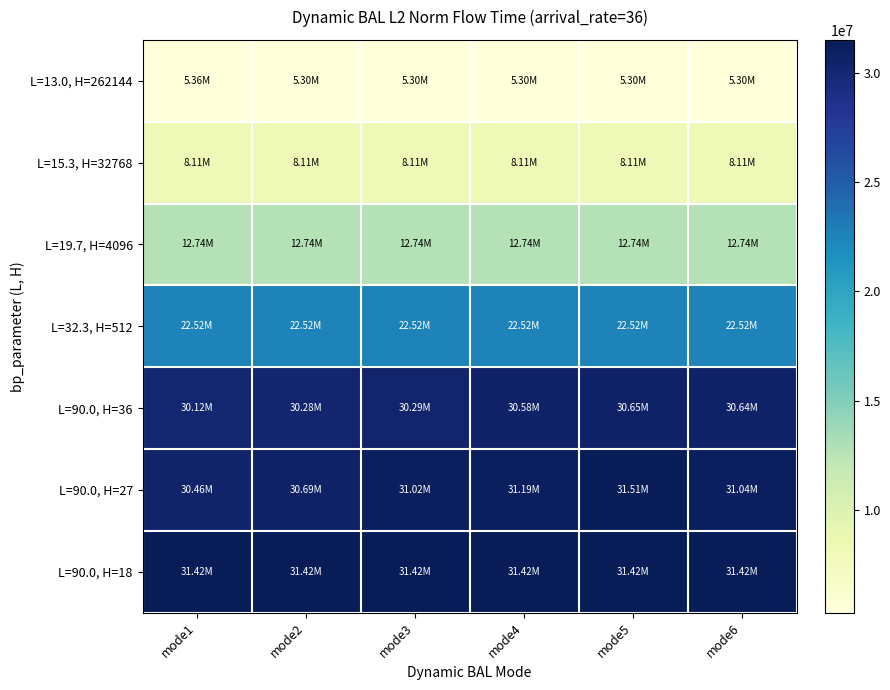

How many data points does each series have?

6